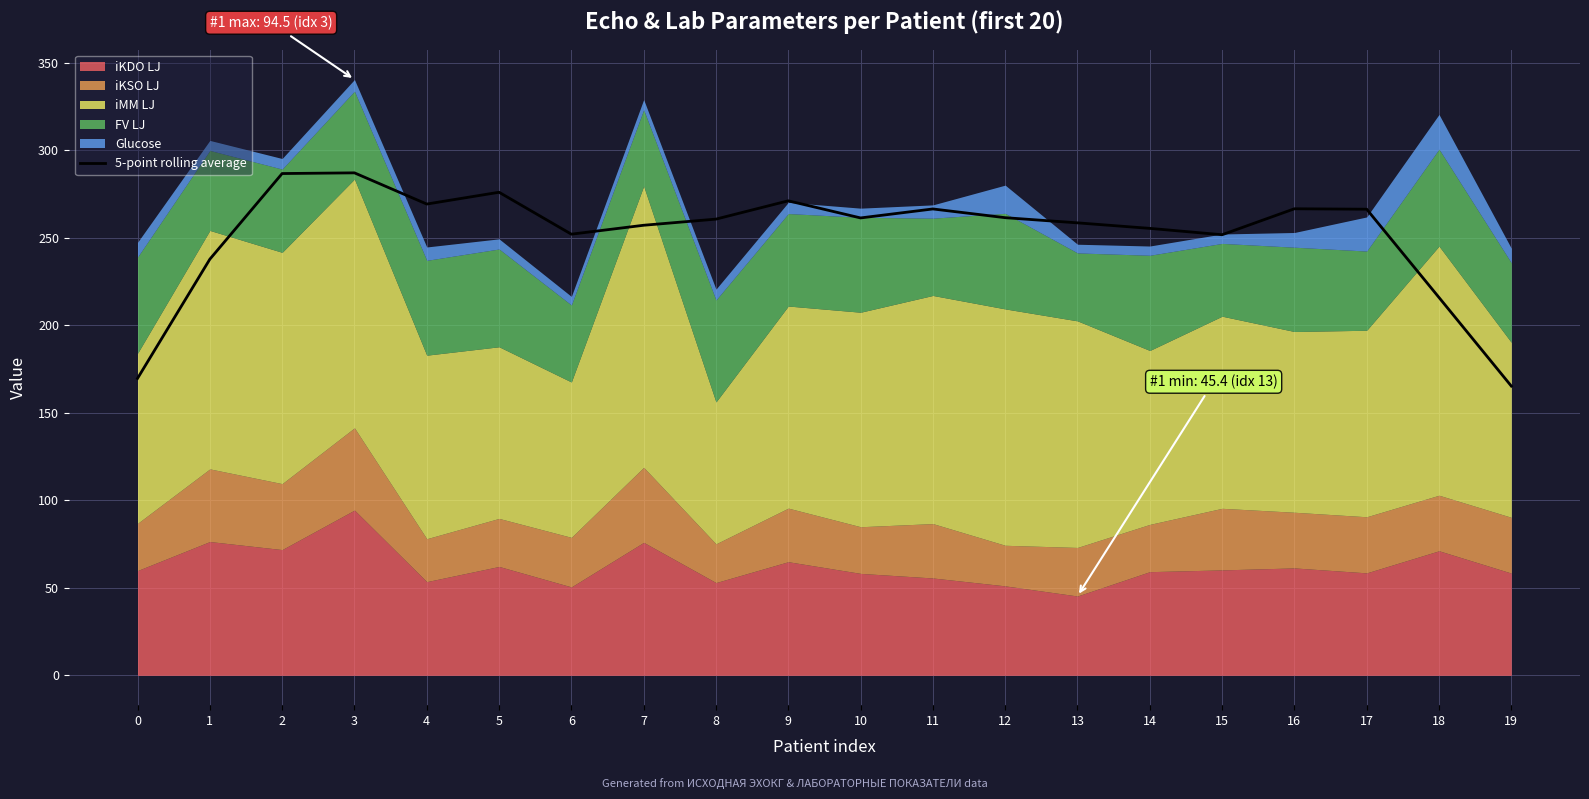

True or false: the data shows 142.1 at 12.

False